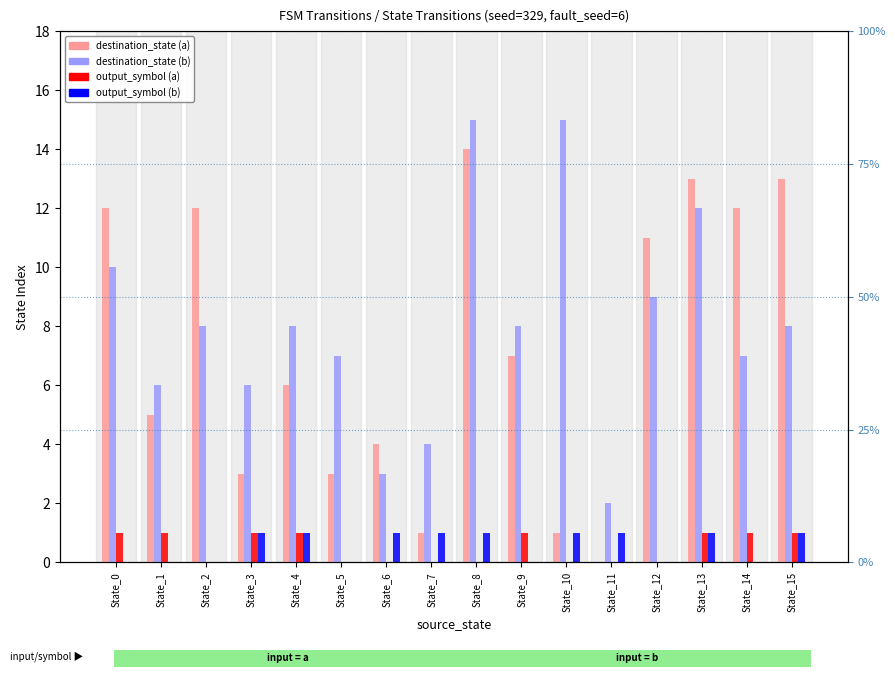

What is the difference between the second highest and second lowest values in the destination_state (a) series?

12